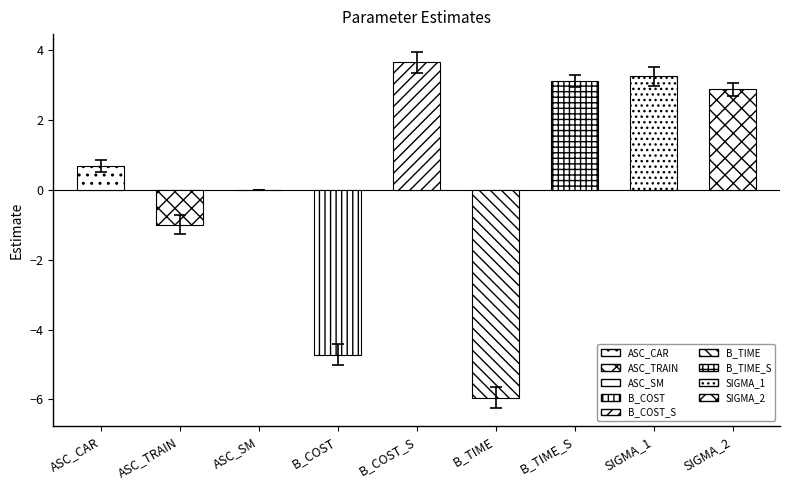

What is the sum of all values?

2.0